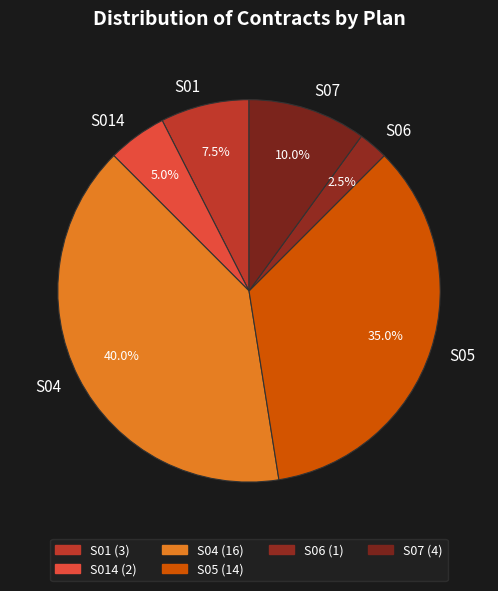

How many segments does this pie chart have?

6